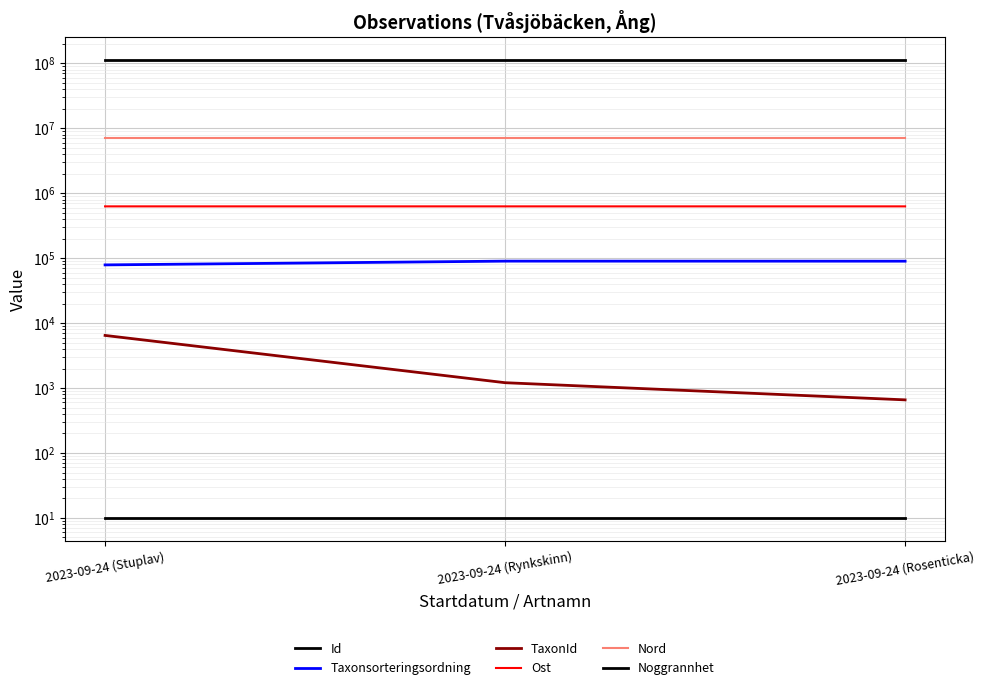

Between 2023-09-24 (Rynkskinn) and 2023-09-24 (Rosenticka), which series saw the biggest shift?

TaxonId